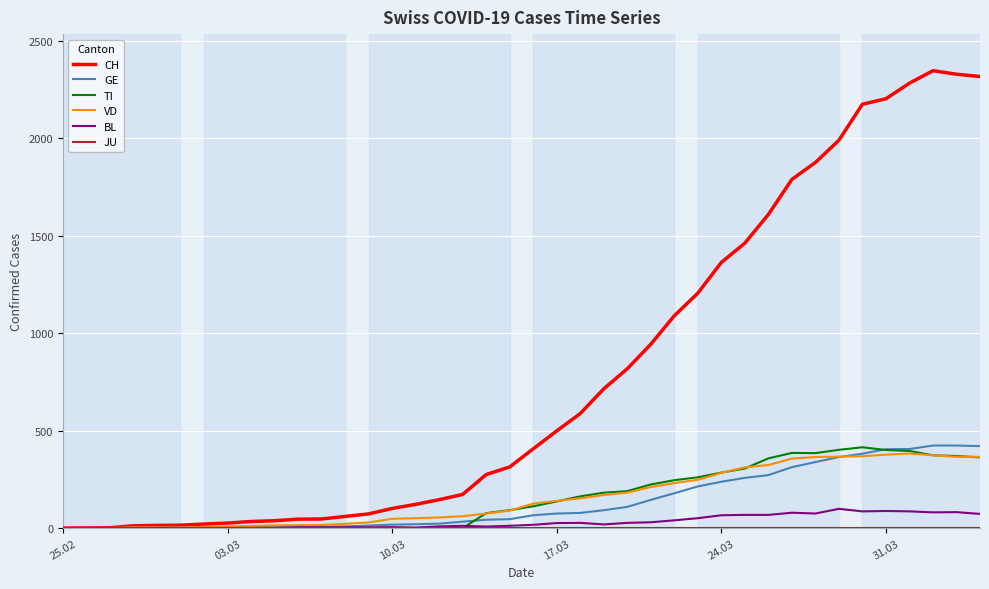

Which series has the largest range (max minus min)?

CH